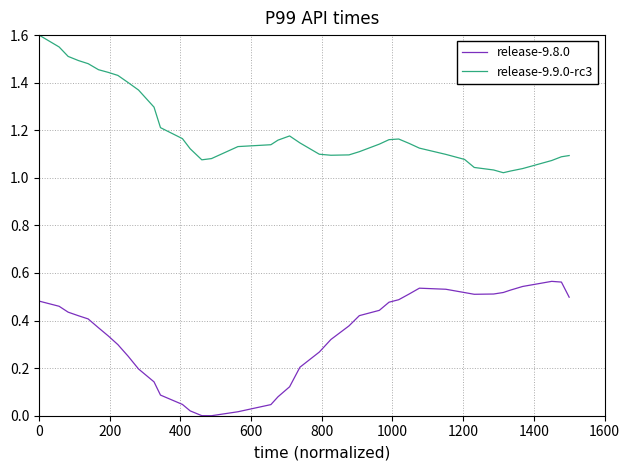

Rank the series by their average value, from lowest to highest.

release-9.8.0, release-9.9.0-rc3